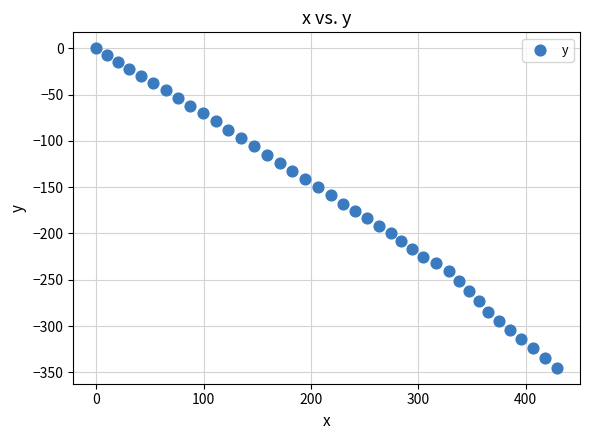

What is the range of Y values (max minus min)?

345.0